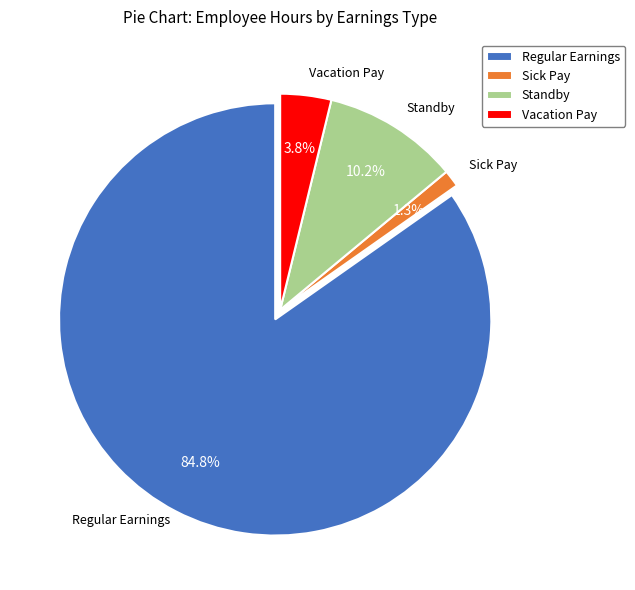

What portion of the pie excludes Standby?

89.8%